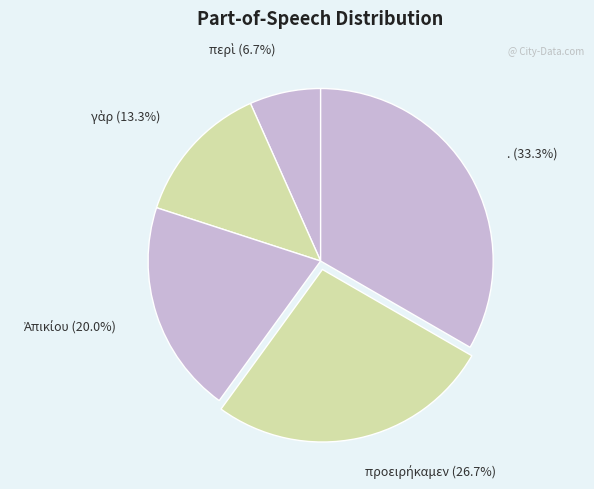

Is there any slice that represents more than half of the pie?

No